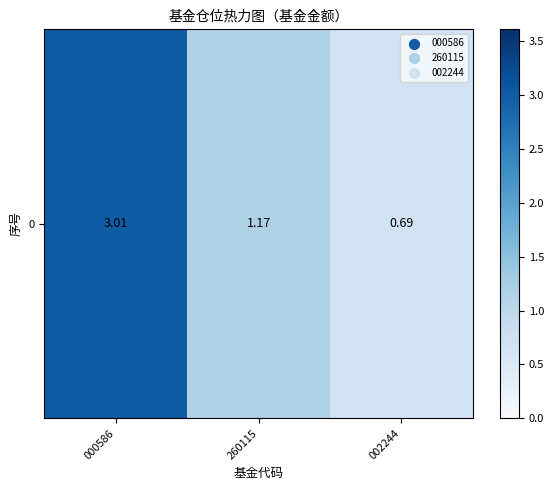

Where does the data first go above 1?

000586